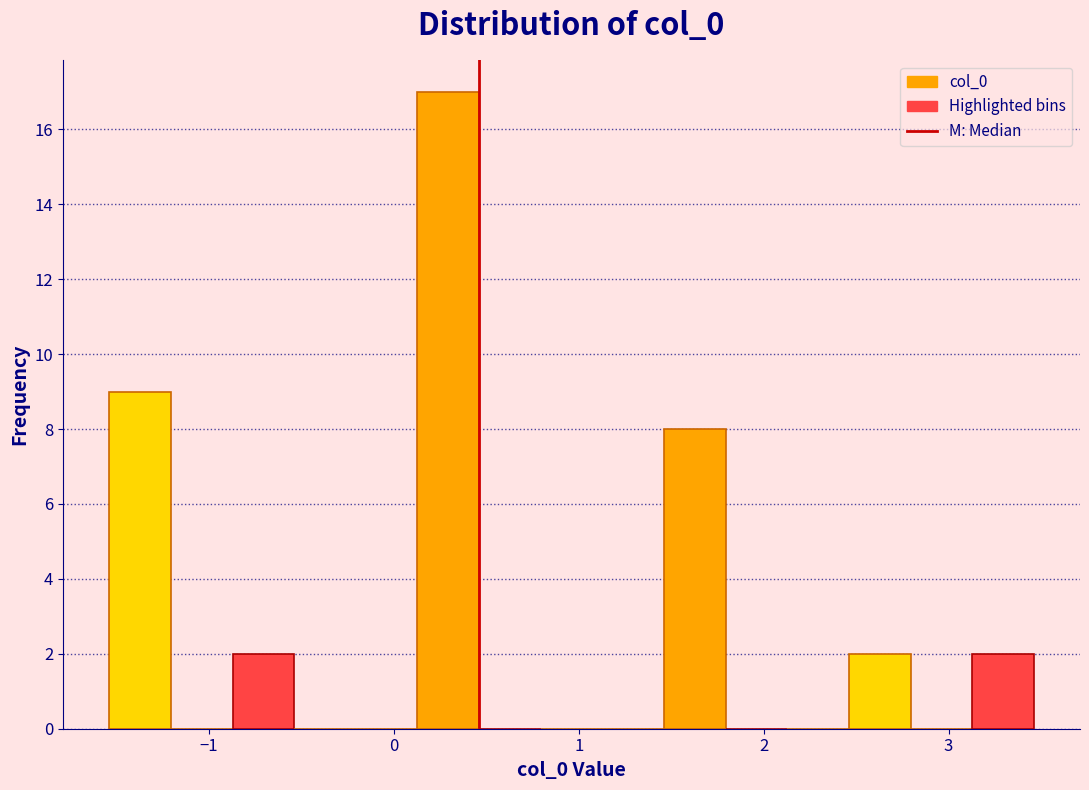

Read against the x-axis, roughly where is the centre of the tallest bar?

0.3